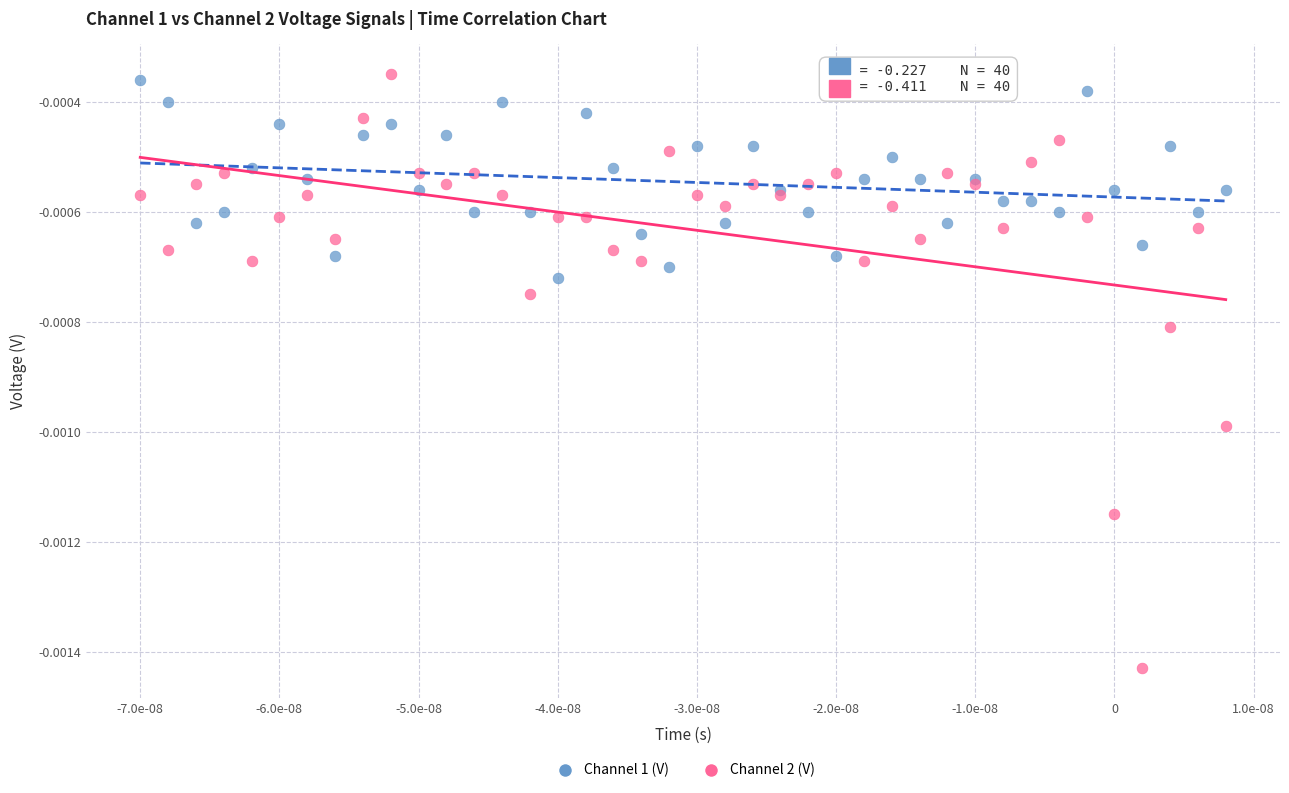

What are all the series names shown in the legend?

Channel 1 (V), Channel 2 (V)